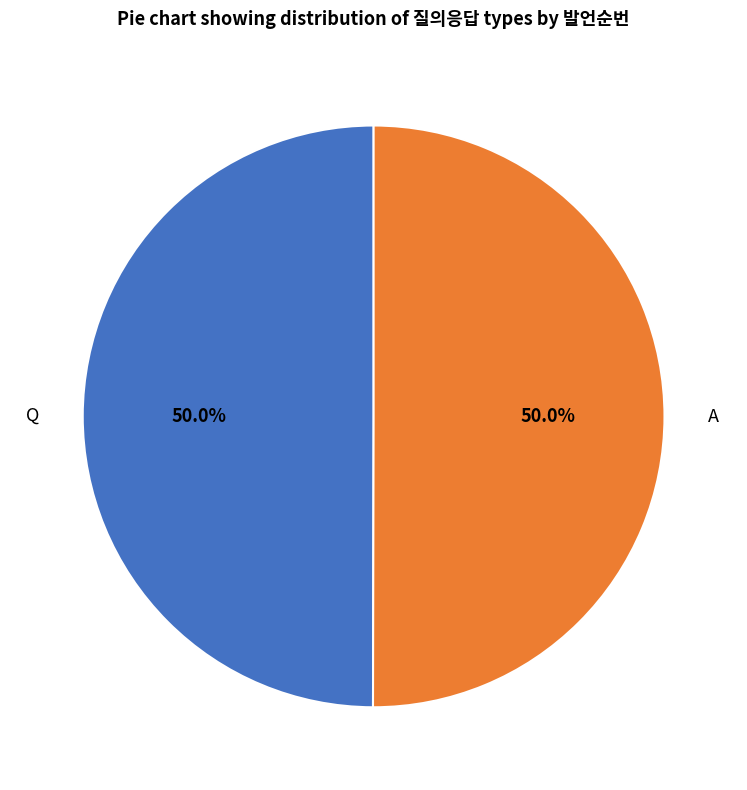

Is the sum of Q and A greater than half?

Yes